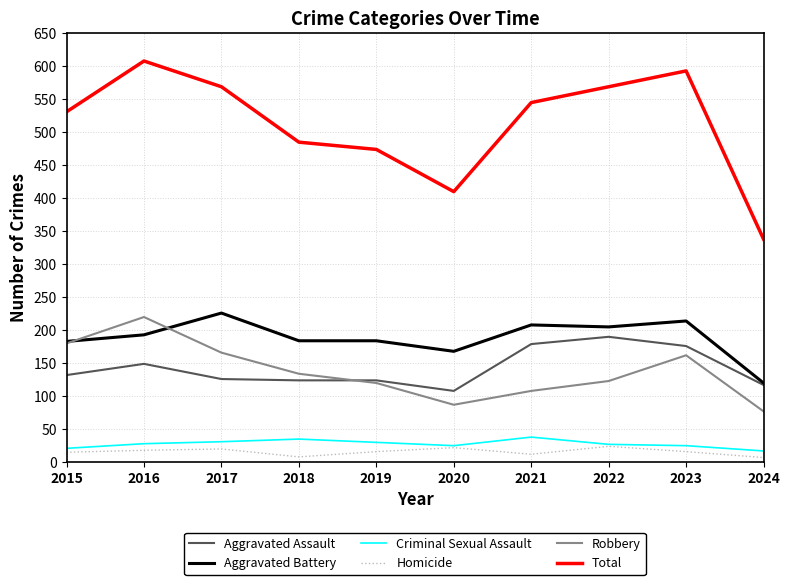

What is the sum of the Robbery values at 2024 and 2022?

200